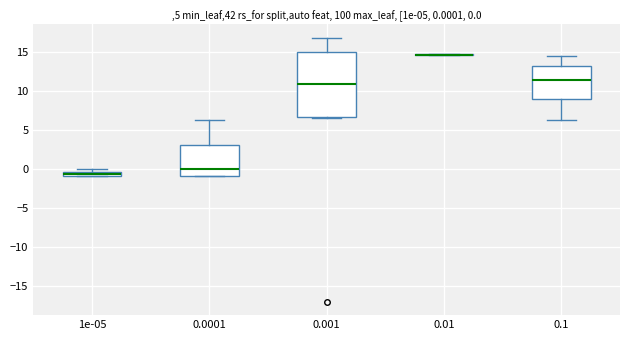

Which box is the tallest, from its lower edge to its upper edge?

0.001